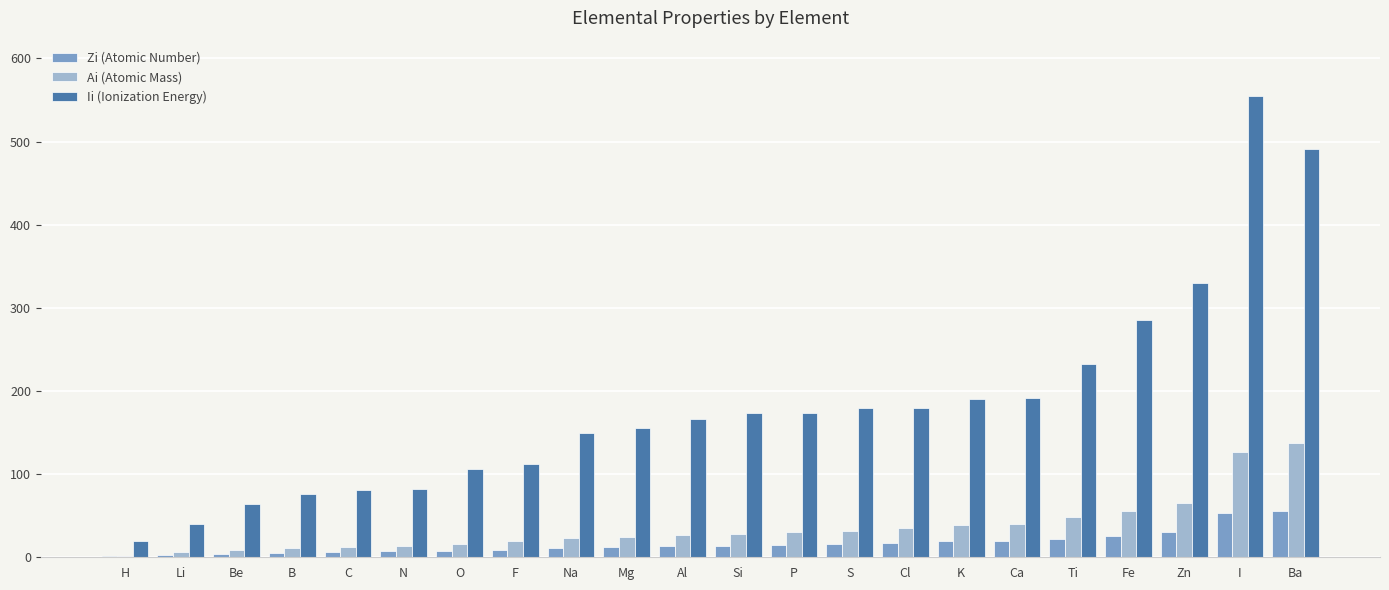

Is the value of Ai (Atomic Mass) at Ba greater than the value of Zi (Atomic Number) at Al?

Yes